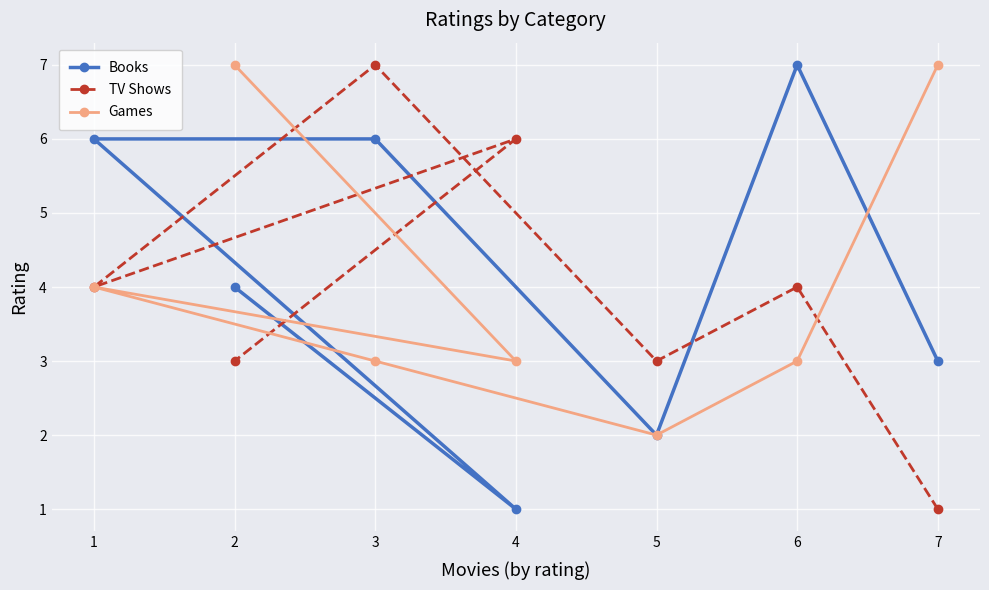

What is the difference between the second highest and minimum values in the TV Shows series?

5